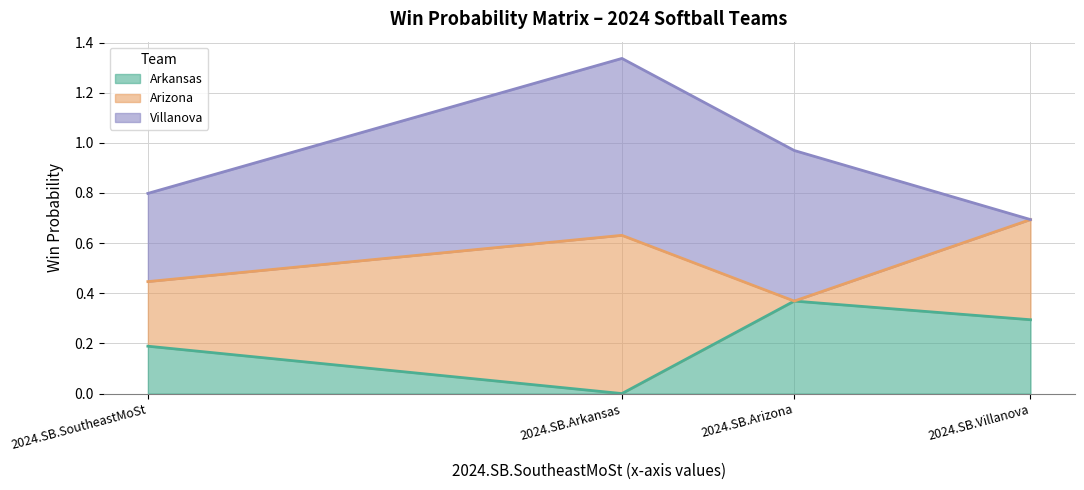

Count the 2024.SB.Arkansas values in the range 0 to 1.

4